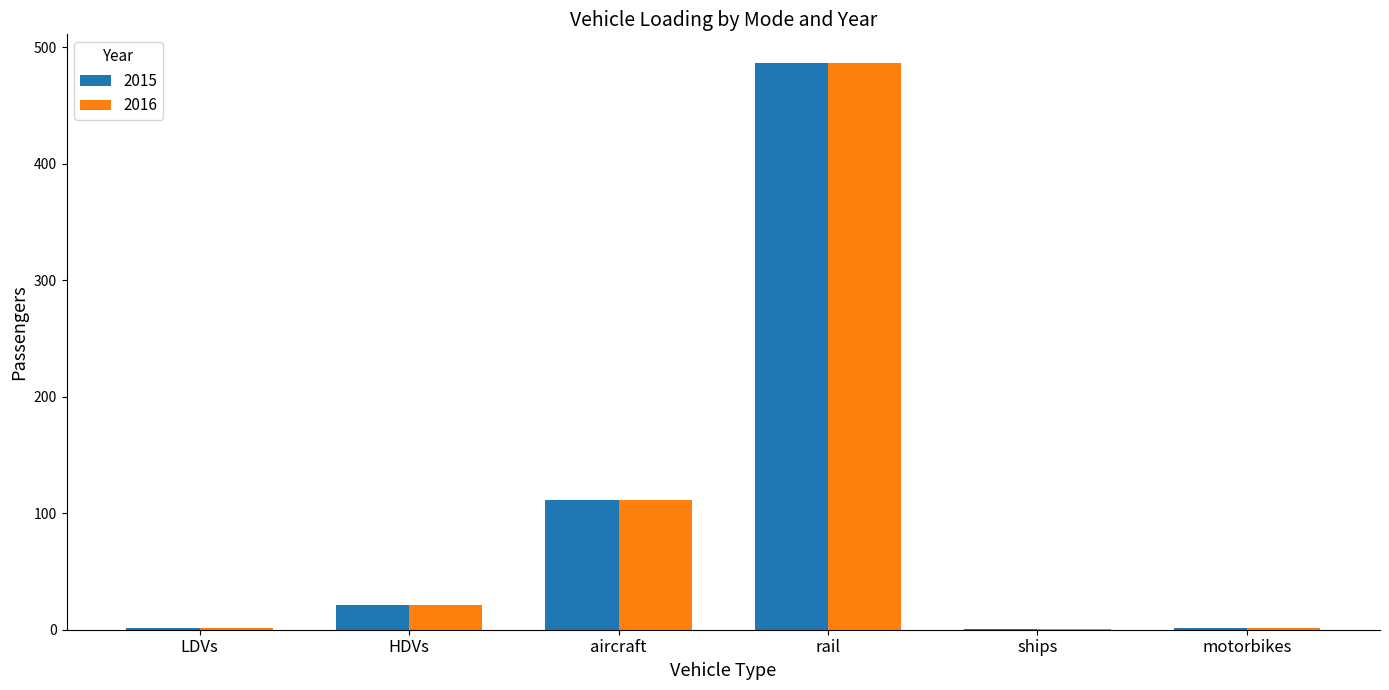

Where is 2016 nearest to the value 243?

aircraft